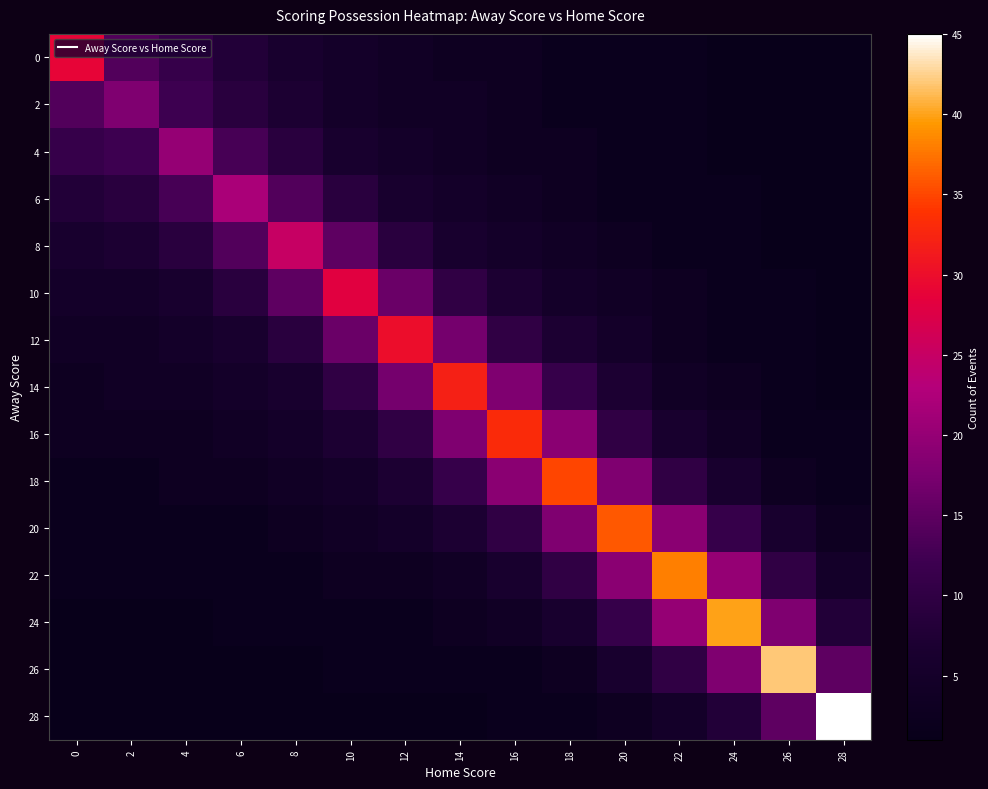

What is the spread (max minus min) of values at 18?

33